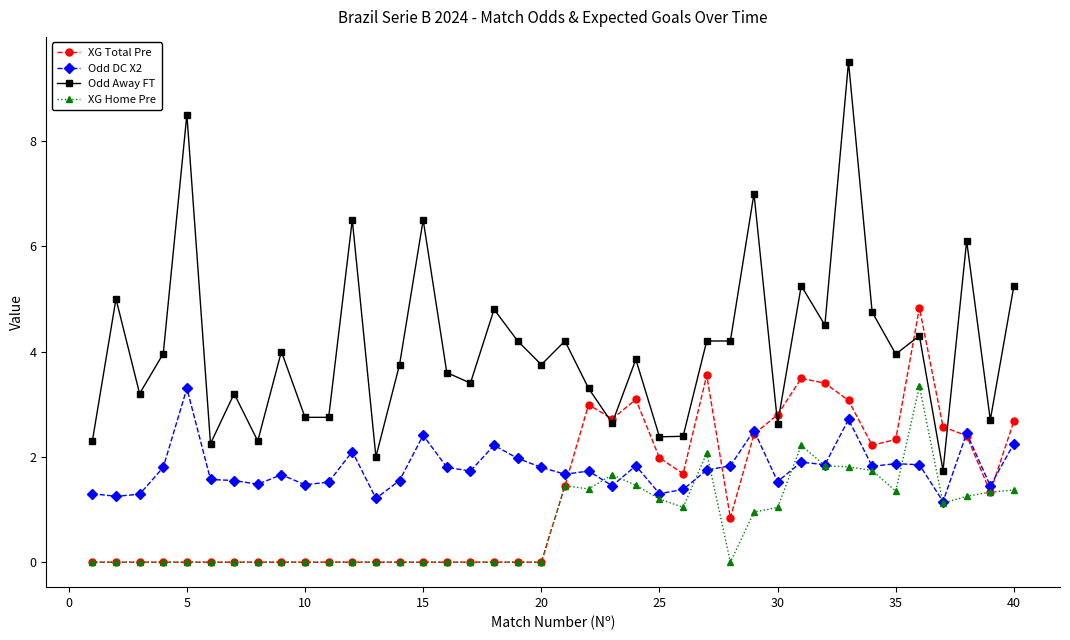

Which series has the largest total across all categories?

Odd Away FT